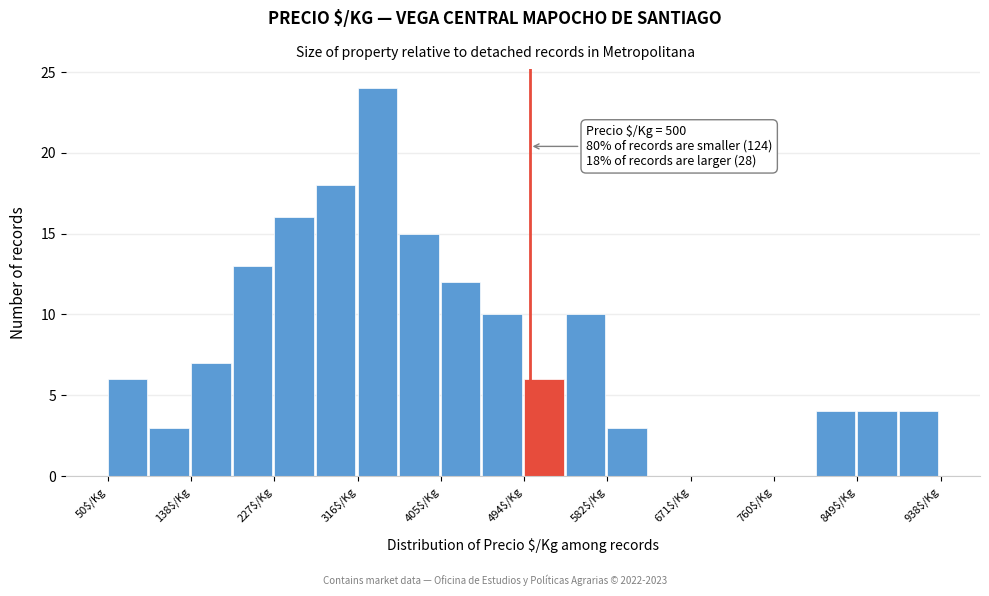

Over which range of the x-axis is the bar tallest?

320 to 360